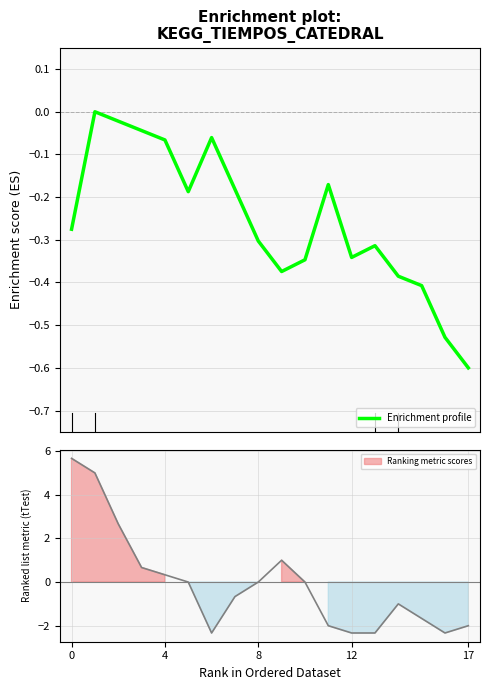

What is the difference between the second highest and second lowest values?

0.5